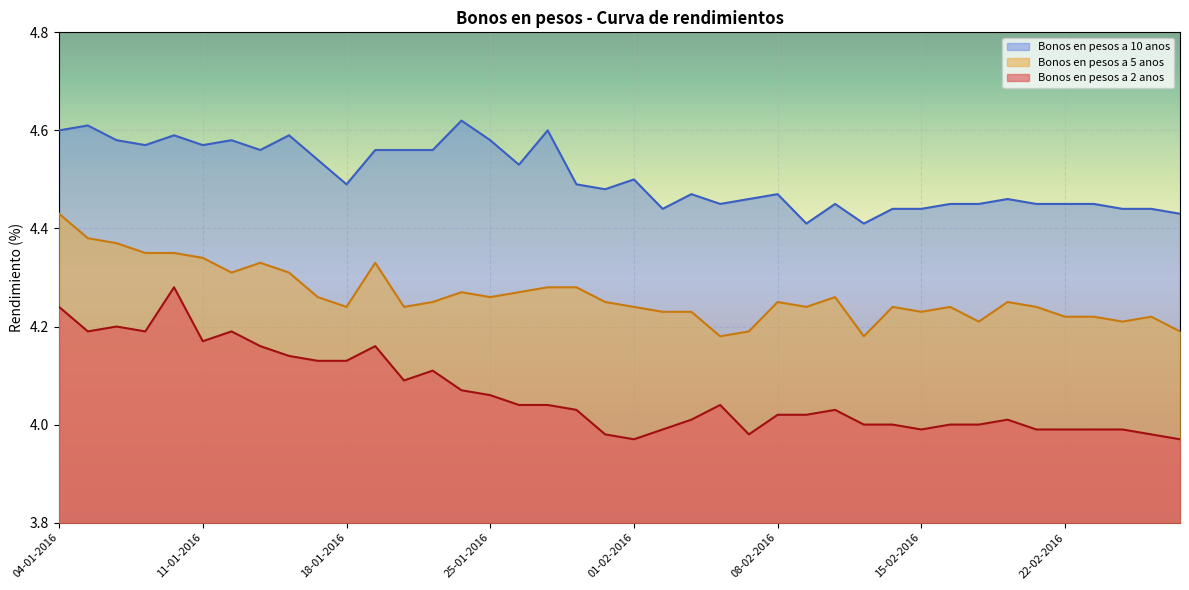

How many lines are shown in the chart?

3